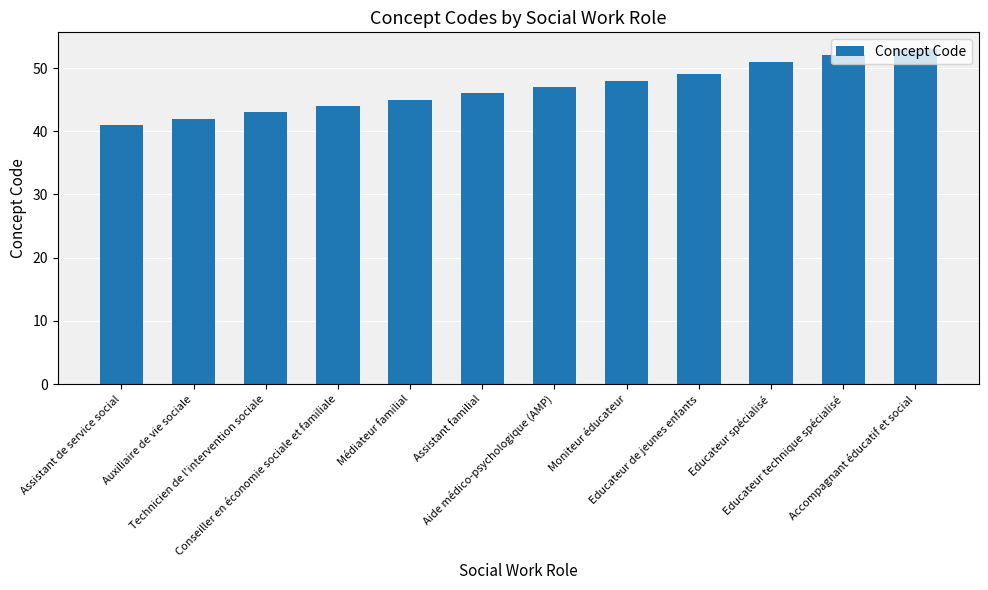

List the labels in order of value, smallest first.

Assistant de service social, Auxiliaire de vie sociale, Technicien de l'intervention sociale, Conseiller en économie sociale et familiale, Médiateur familial, Assistant familial, Aide médico-psychologique (AMP), Moniteur éducateur, Educateur de jeunes enfants, Educateur spécialisé, Educateur technique spécialisé, Accompagnant éducatif et social